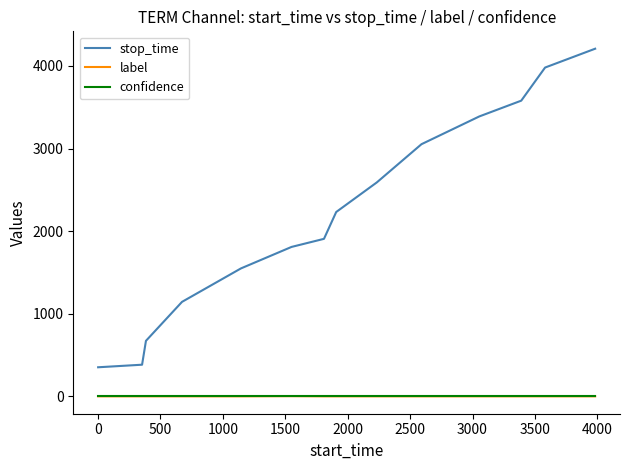

Which series has the largest range (max minus min)?

stop_time